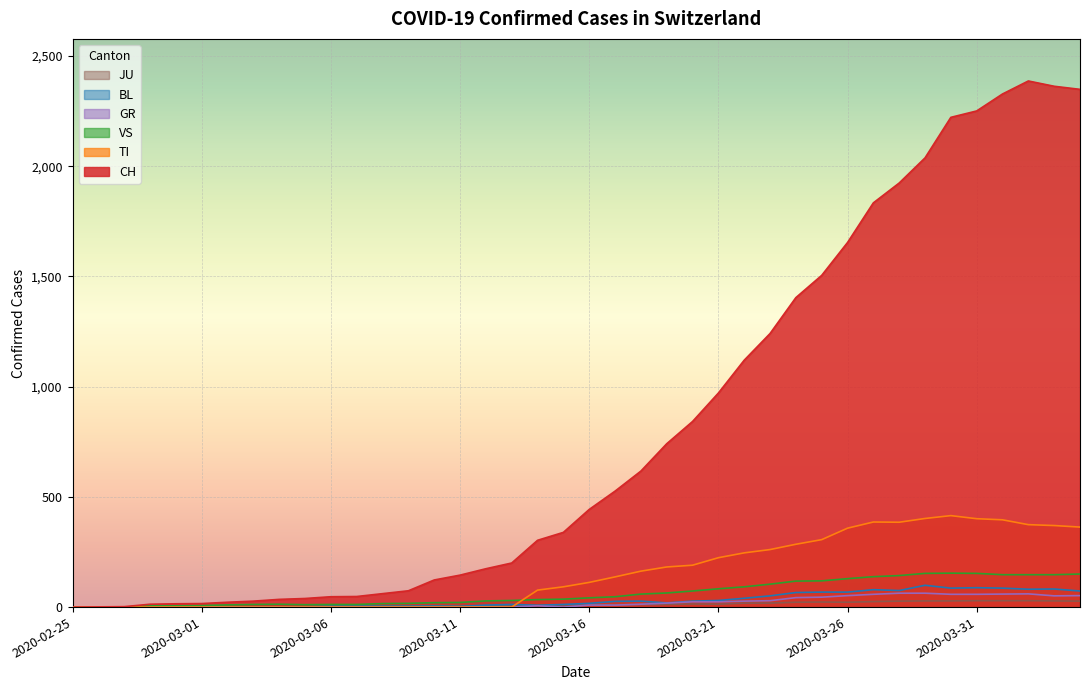

Where does the GR series first go above 9?

2020-03-18